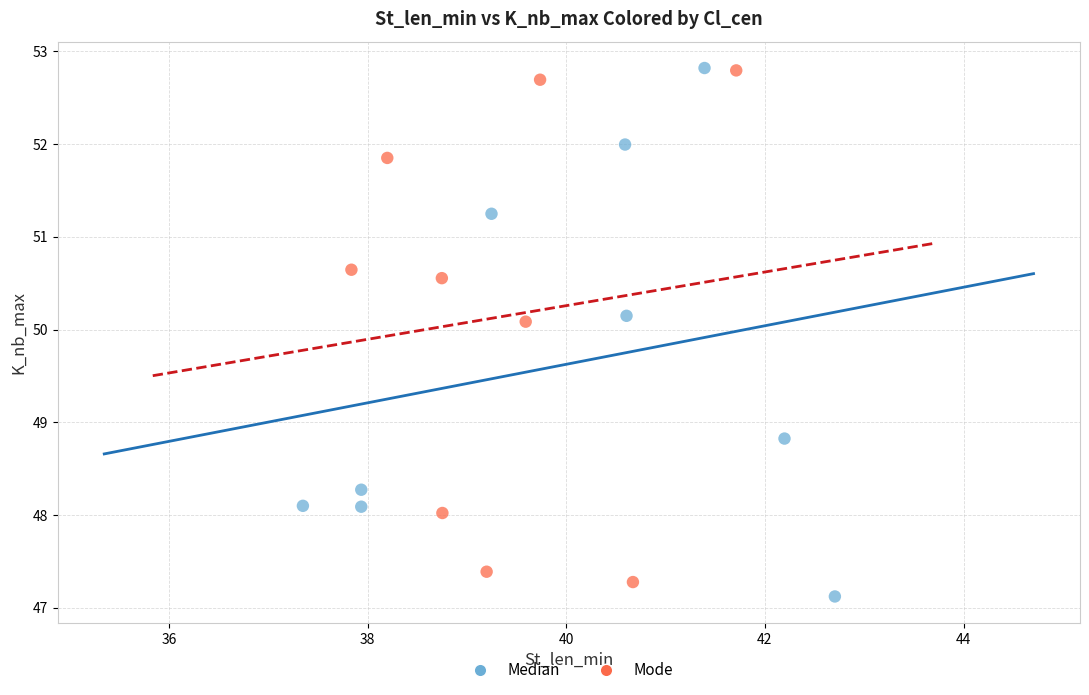

Which series contains the lowest Y value?

Median